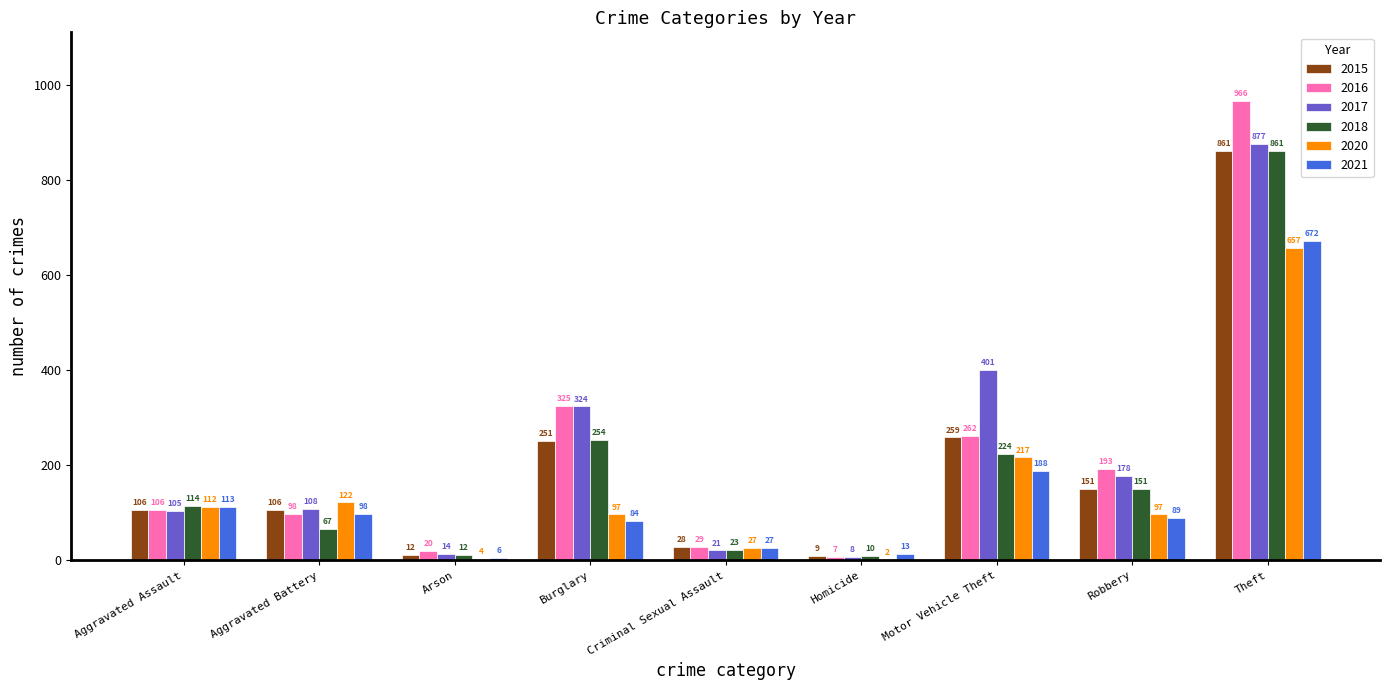

Reading left to right, extract all data points from this chart.

2015: 106	106	12	251	28	9	259	151	861
2016: 106	98	20	325	29	7	262	193	966
2017: 105	108	14	324	21	8	401	178	877
2018: 114	67	12	254	23	10	224	151	861
2020: 112	122	4	97	27	2	217	97	657
2021: 113	98	6	84	27	13	188	89	672